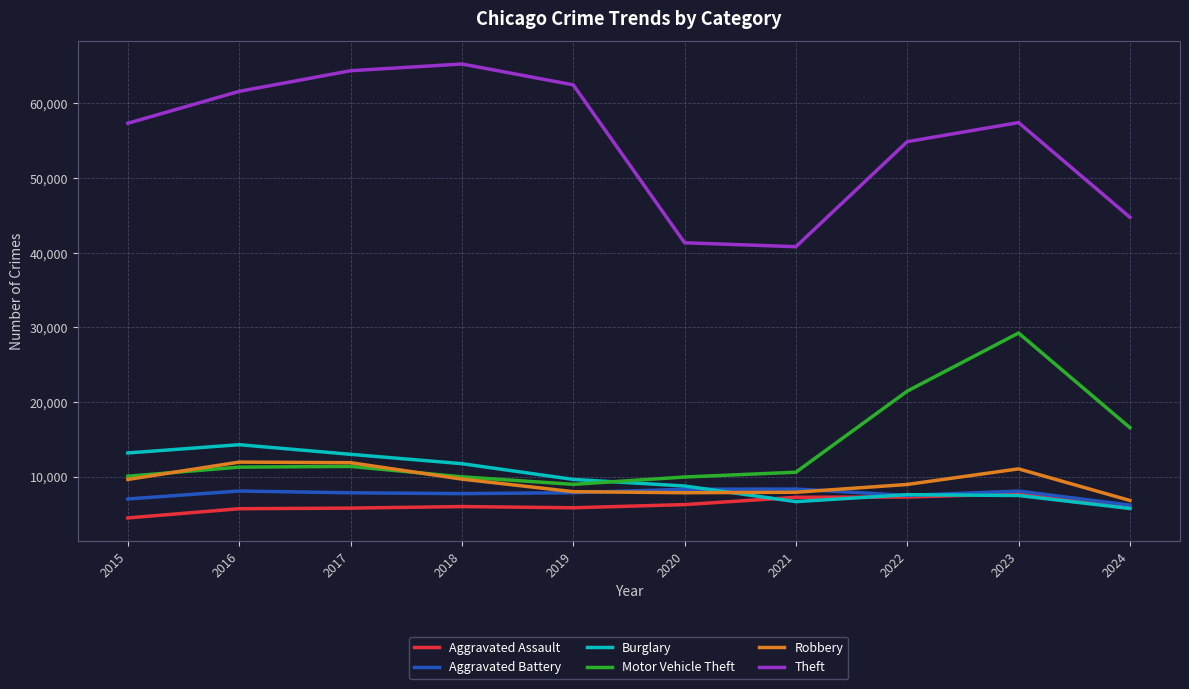

What is the spread (max minus min) of values at 2016?

55910